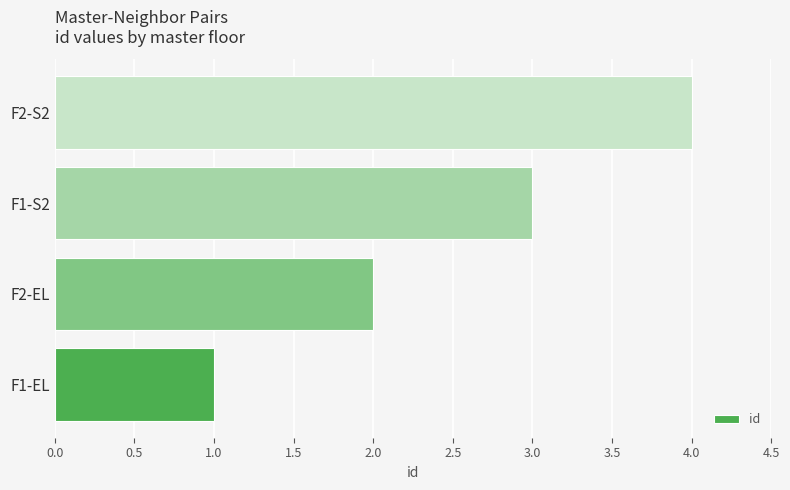

What is the difference between the maximum and minimum values?

3